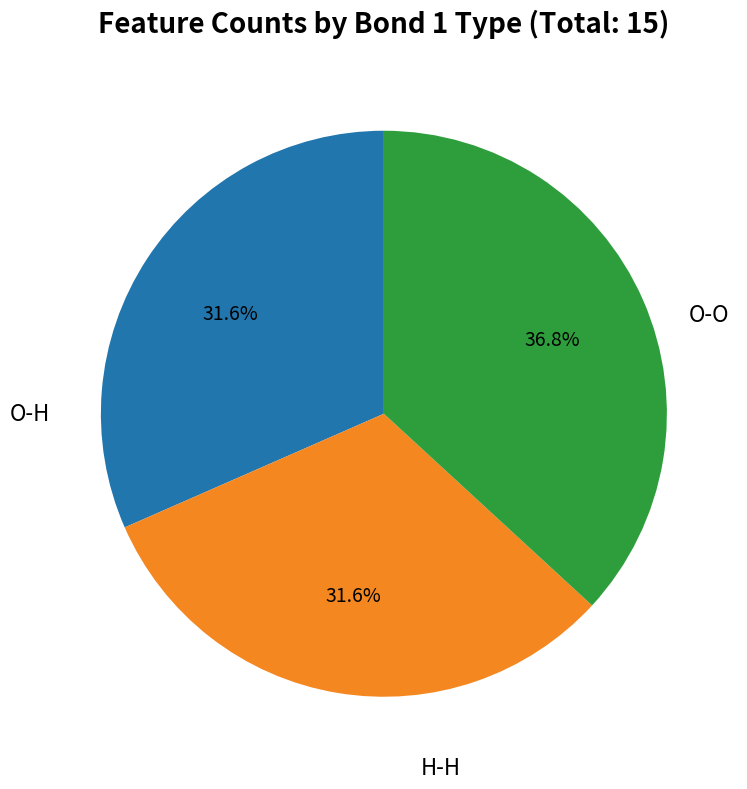

To the nearest percent, what is the average slice percentage?

33%